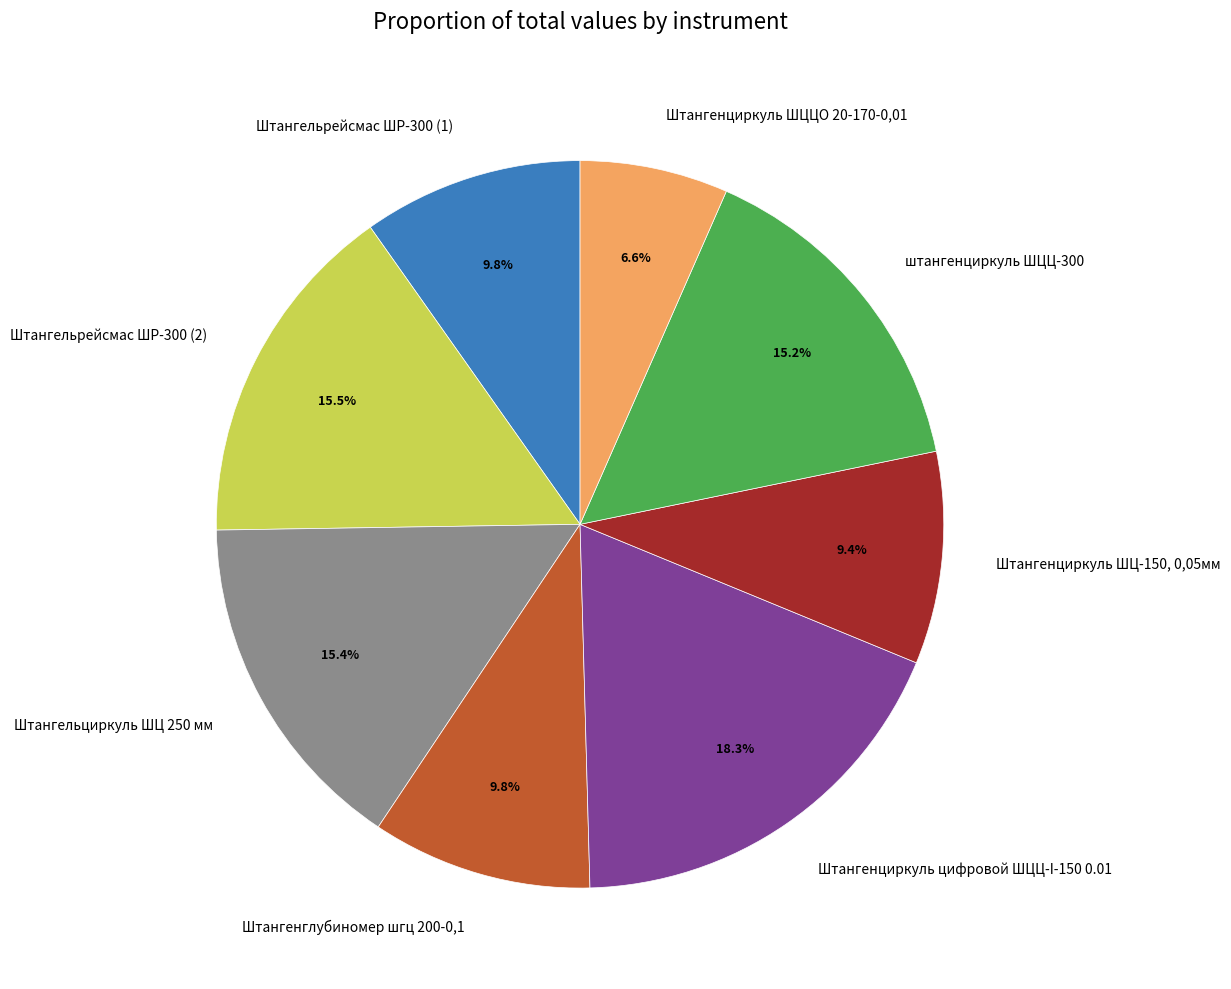

What percentage is the Штангенциркуль цифровой ШЦЦ-I-150 0.01 slice, to the nearest percent?

18%